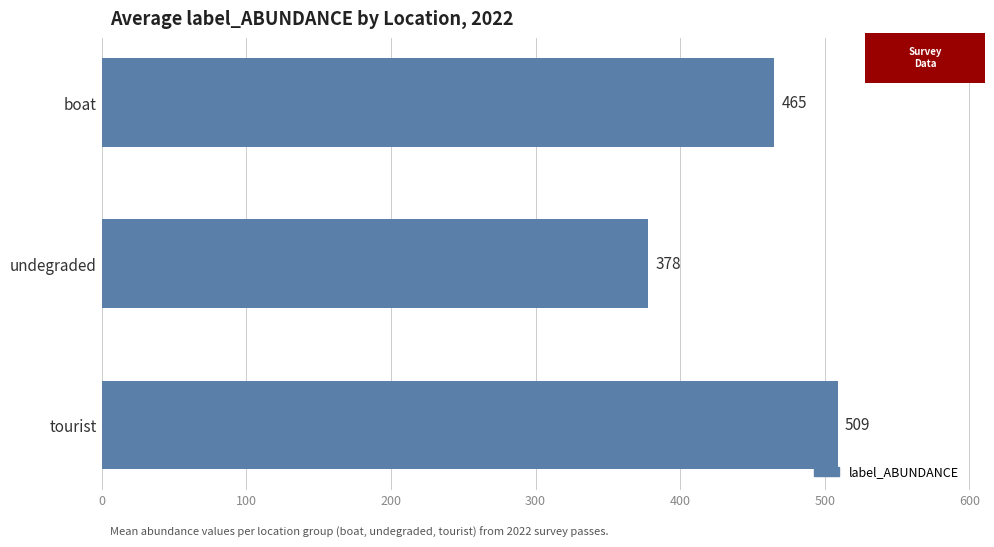

What is the ratio of the value at boat to the value at tourist?

0.9